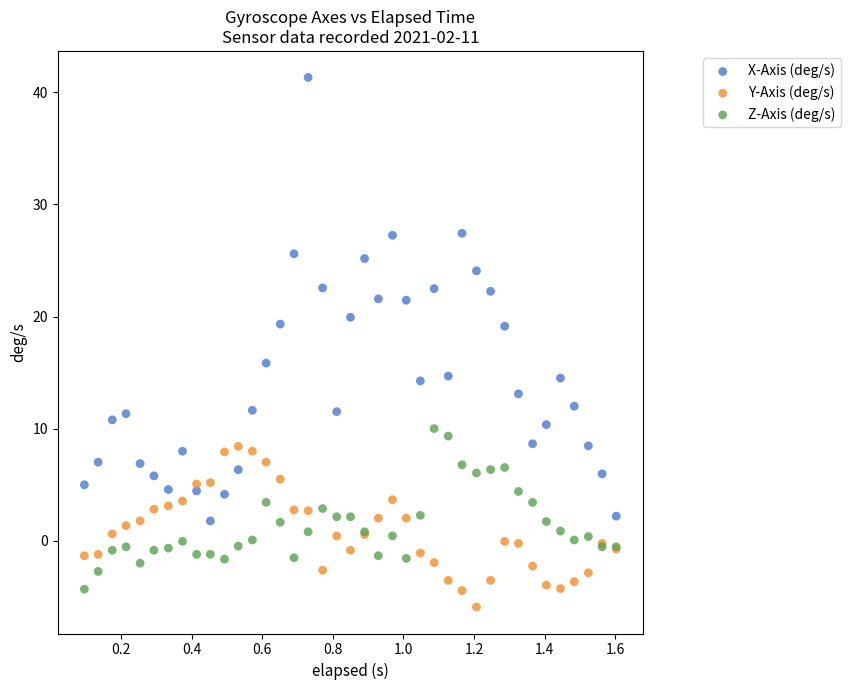

Which series has the widest spread of Y values?

X-Axis (deg/s)